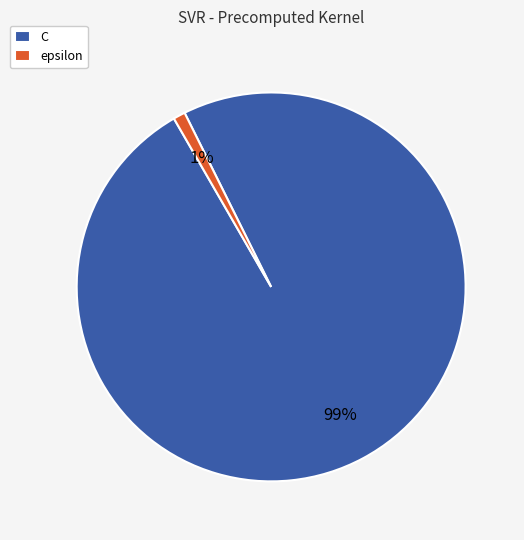

Count the number of slices in the pie.

2